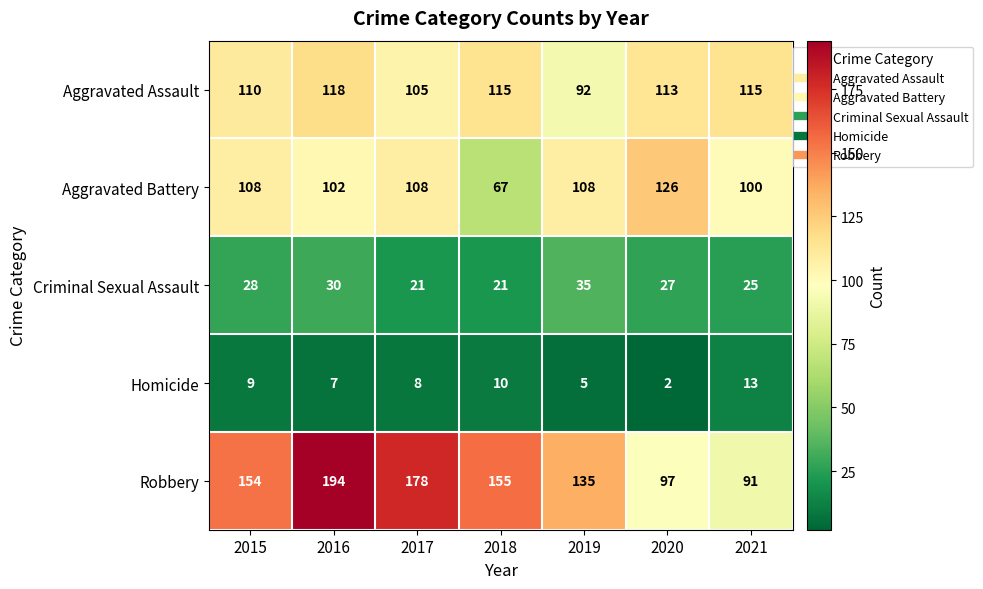

Count the number of categories in the chart.

7